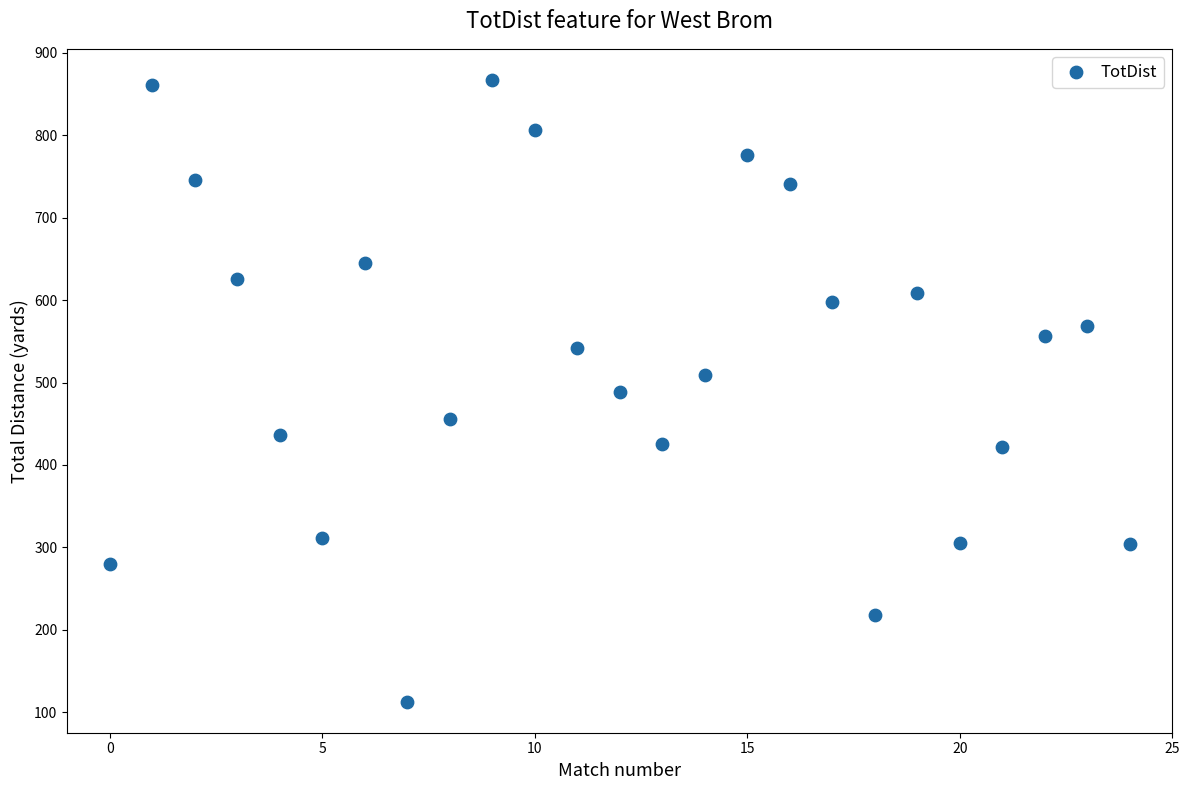

What is the range of Y values (max minus min)?

754